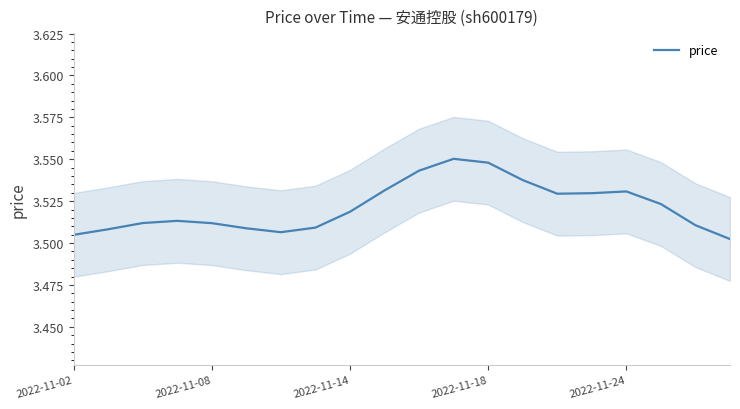

Read the value at 18.

3.5